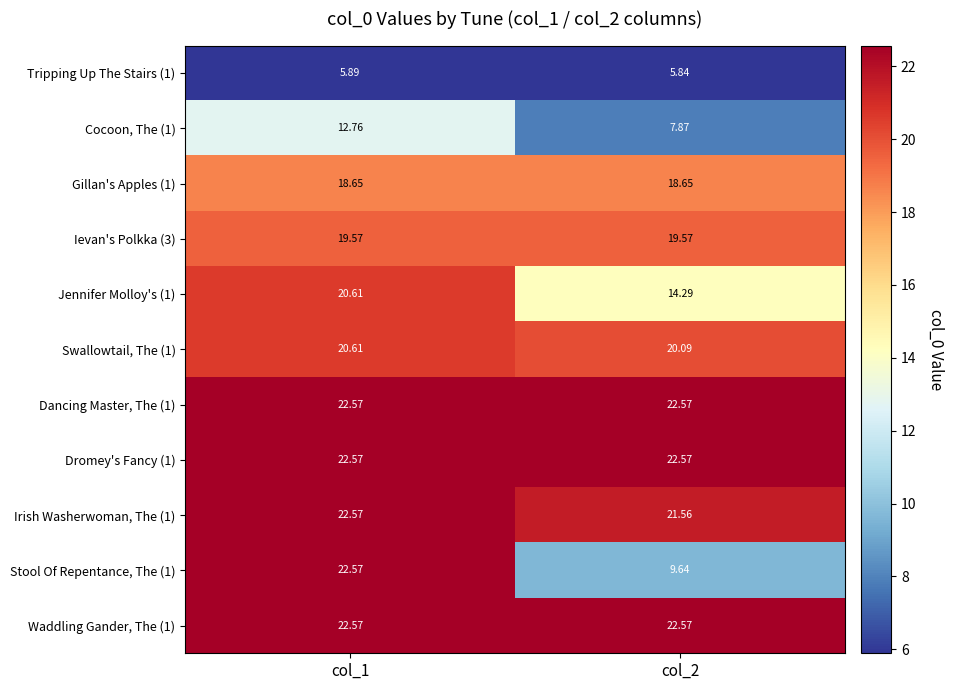

Is the value of Waddling Gander, The (1) at col_1 greater than the value of Cocoon, The (1) at col_1?

Yes